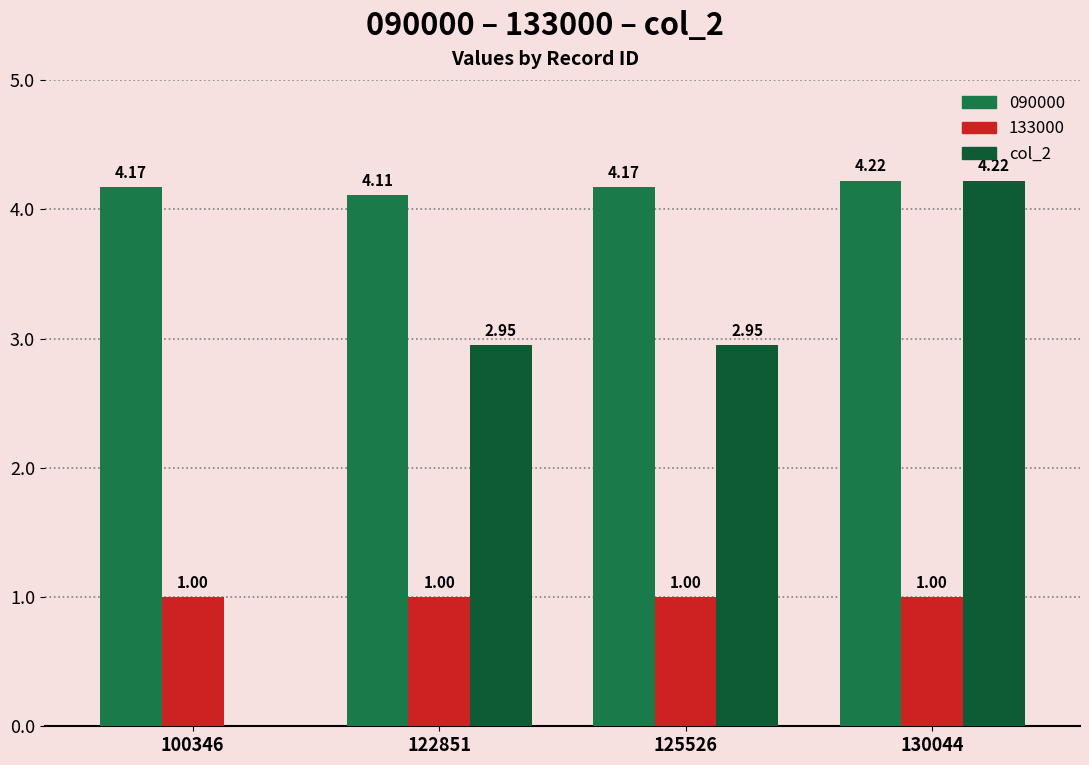

Which label corresponds to the largest value in the chart?

130044